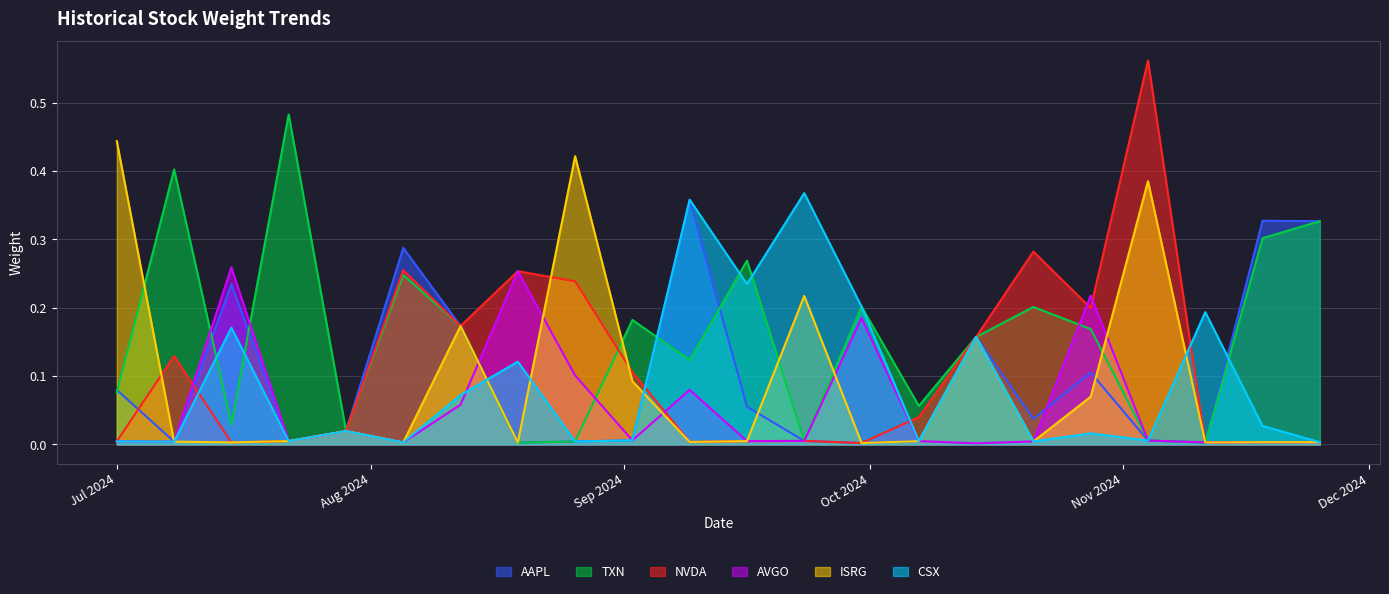

Reading left to right, list all the values displayed in this chart.

AAPL: 0.1	0.0	0.2	0.0	0.0	0.3	0.2	0.0	0.0	0.0	0.4	0.1	0.0	0.0	0.0	0.2	0.0	0.1	0.0	0.0	0.3	0.3
TXN: 0.1	0.4	0.0	0.5	0.0	0.2	0.2	0.0	0.0	0.2	0.1	0.3	0.0	0.2	0.1	0.2	0.2	0.2	0.0	0.0	0.3	0.3
NVDA: 0.0	0.1	0.0	0.0	0.0	0.3	0.2	0.3	0.2	0.1	0.0	0.0	0.0	0.0	0.0	0.2	0.3	0.2	0.6	0.0	0.0	0.0
AVGO: 0.0	0.0	0.3	0.0	0.0	0.0	0.1	0.3	0.1	0.0	0.1	0.0	0.0	0.2	0.0	0.0	0.0	0.2	0.0	0.0	0.0	0.0
ISRG: 0.4	0.0	0.0	0.0	0.0	0.0	0.2	0.0	0.4	0.1	0.0	0.0	0.2	0.0	0.0	0.2	0.0	0.1	0.4	0.0	0.0	0.0
CSX: 0.0	0.0	0.2	0.0	0.0	0.0	0.1	0.1	0.0	0.0	0.4	0.2	0.4	0.2	0.0	0.2	0.0	0.0	0.0	0.2	0.0	0.0